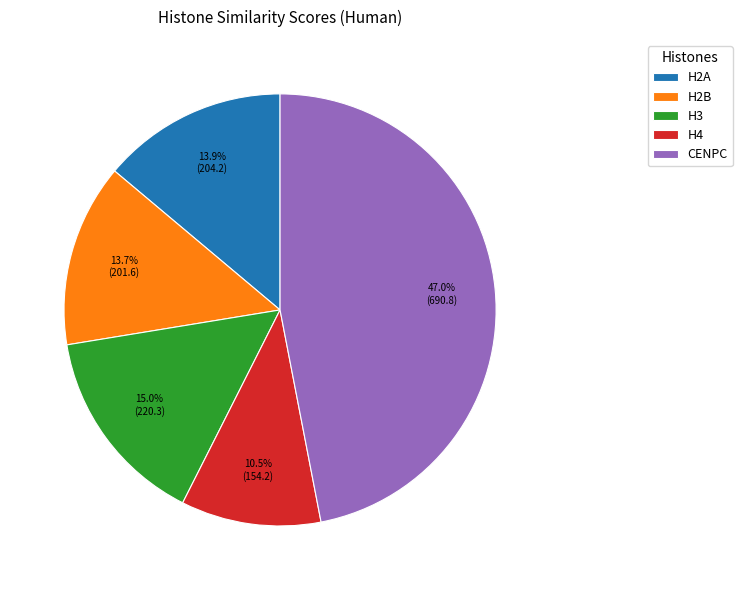

To the nearest percent, what portion does H3 represent?

15%